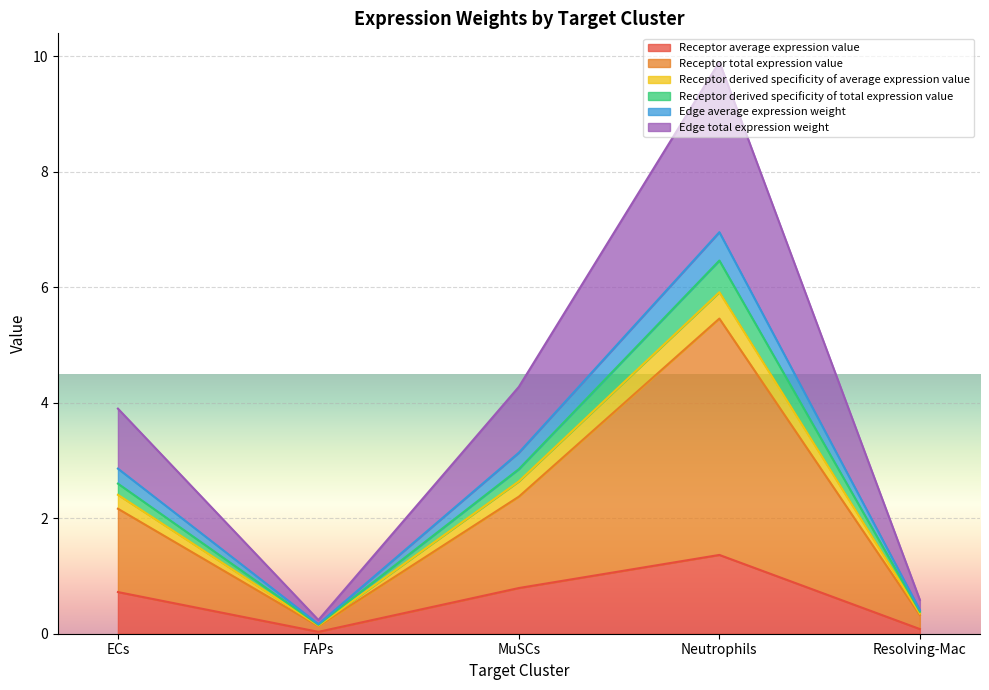

What are all the series names shown in the legend?

Receptor average expression value, Receptor total expression value, Receptor derived specificity of average expression value, Receptor derived specificity of total expression value, Edge average expression weight, Edge total expression weight